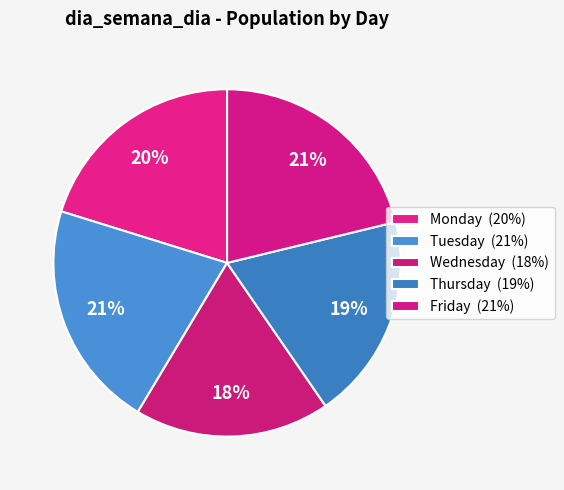

Combined, what portion of the pie is Monday and Thursday?

39.4%